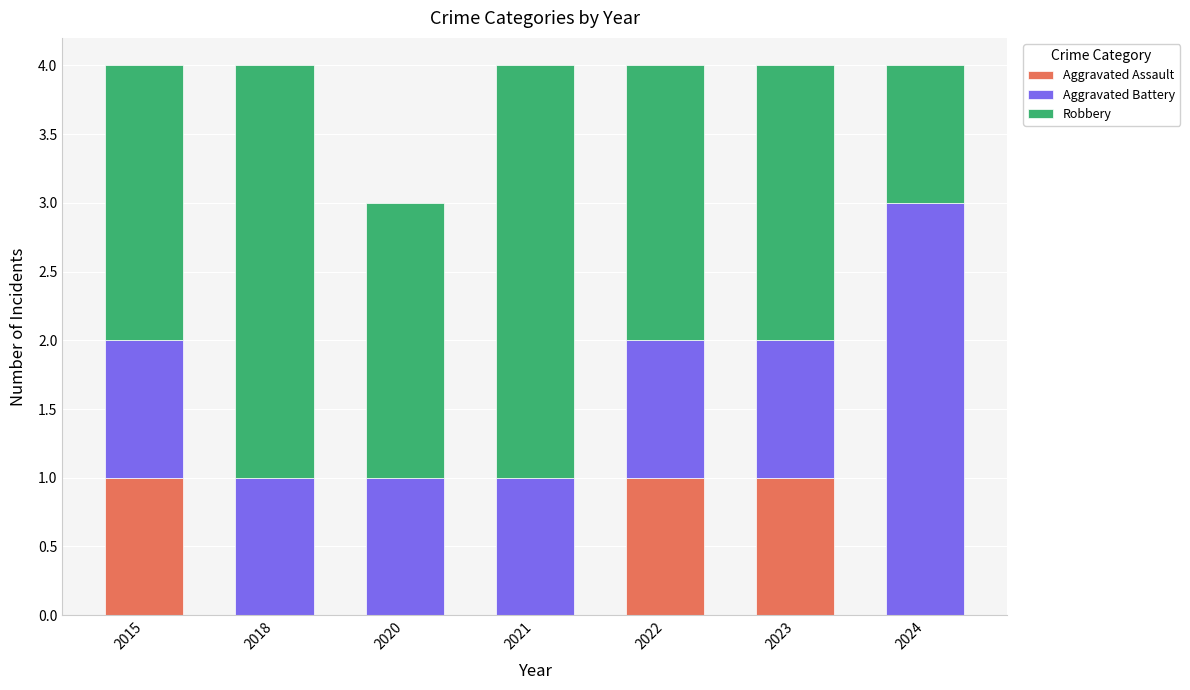

Is it true that Aggravated Assault equals 1 at 2015?

True